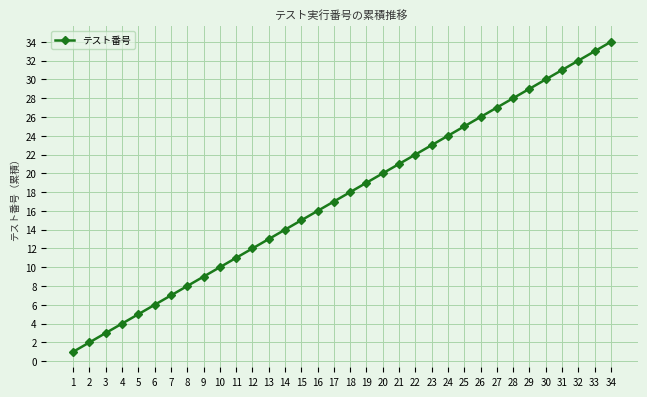

What is the approximate value at 22, to the nearest 5?

20